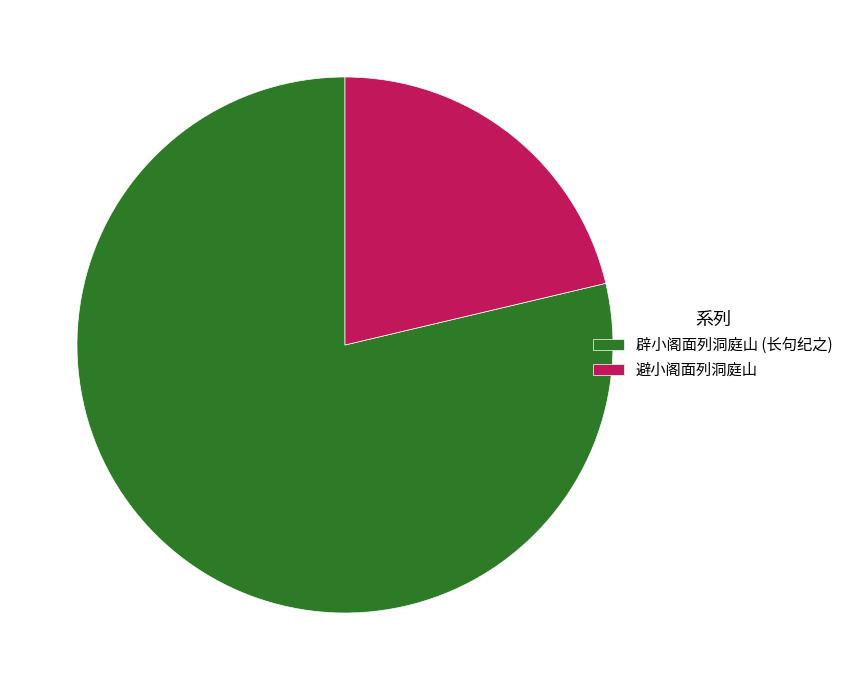

Rank the categories by value from lowest to highest.

避小阁面列洞庭山, 辟小阁面列洞庭山 (长句纪之)